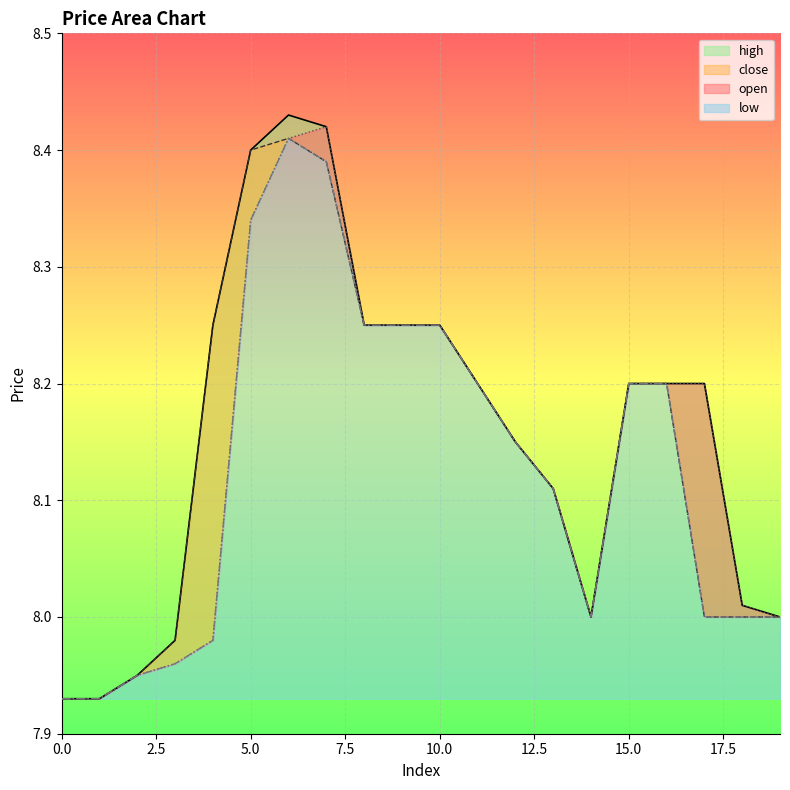

What is the value of the close point at the 7th from the left?

8.4